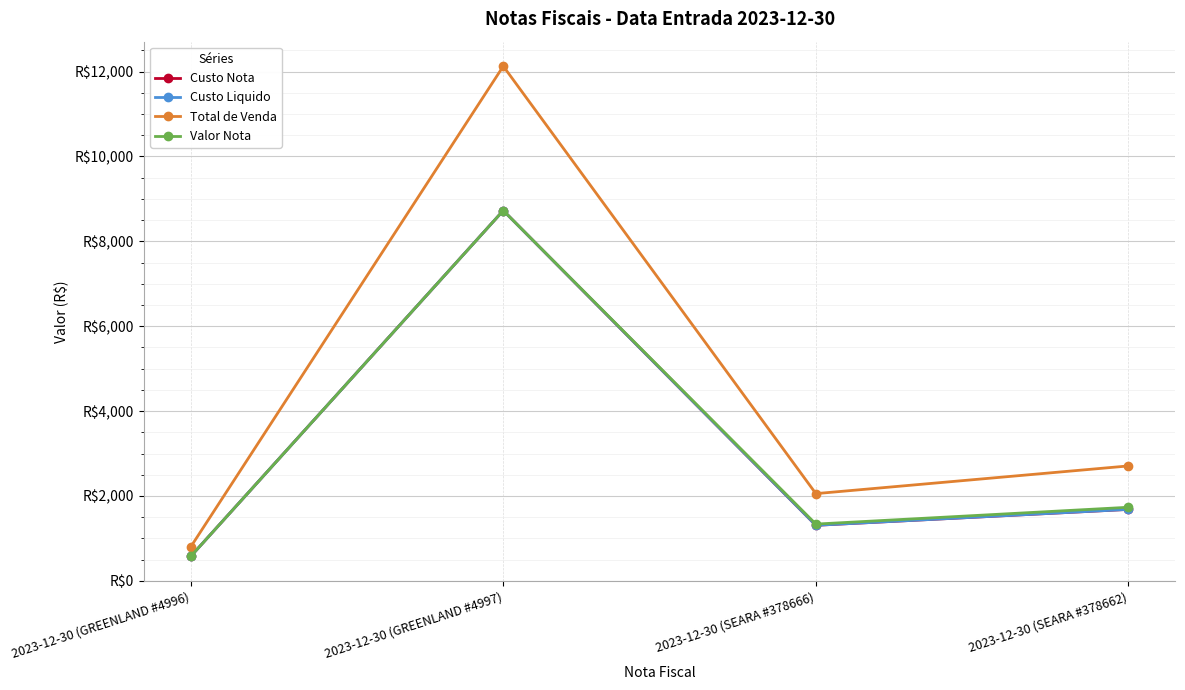

At which category does the chart reach its minimum across all series?

2023-12-30 (GREENLAND #4996)